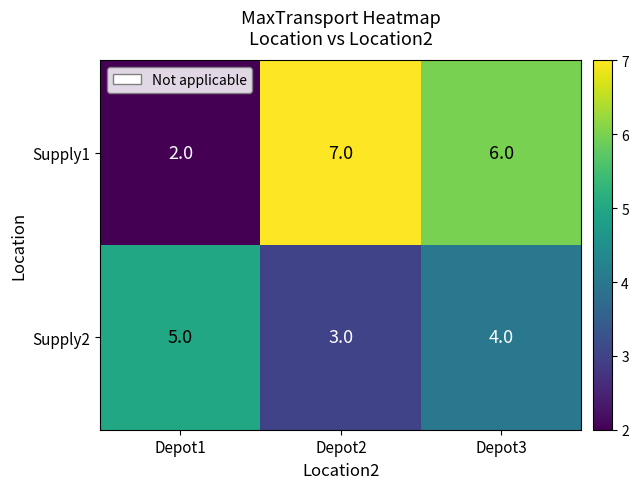

Rank the series at Depot3 from highest to lowest value.

Supply1, Supply2